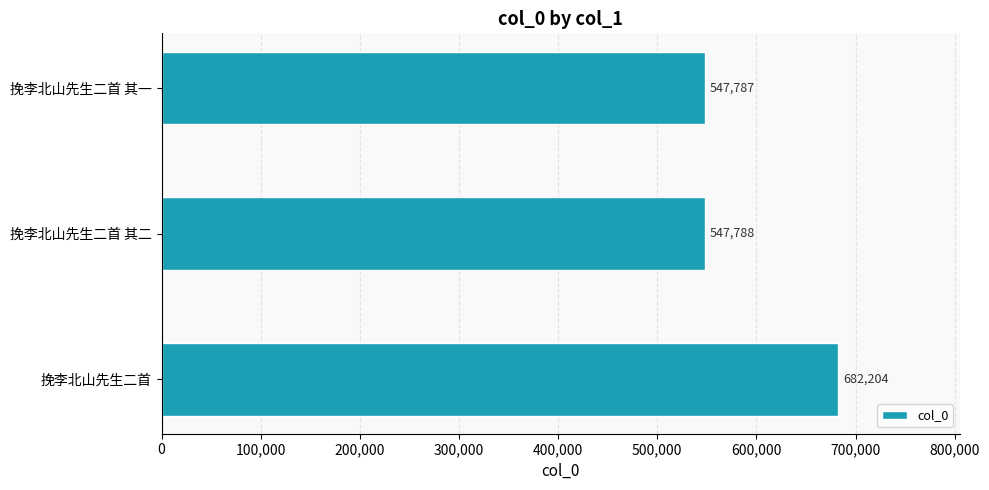

At which label is the value closest to 614995?

挽李北山先生二首 其二